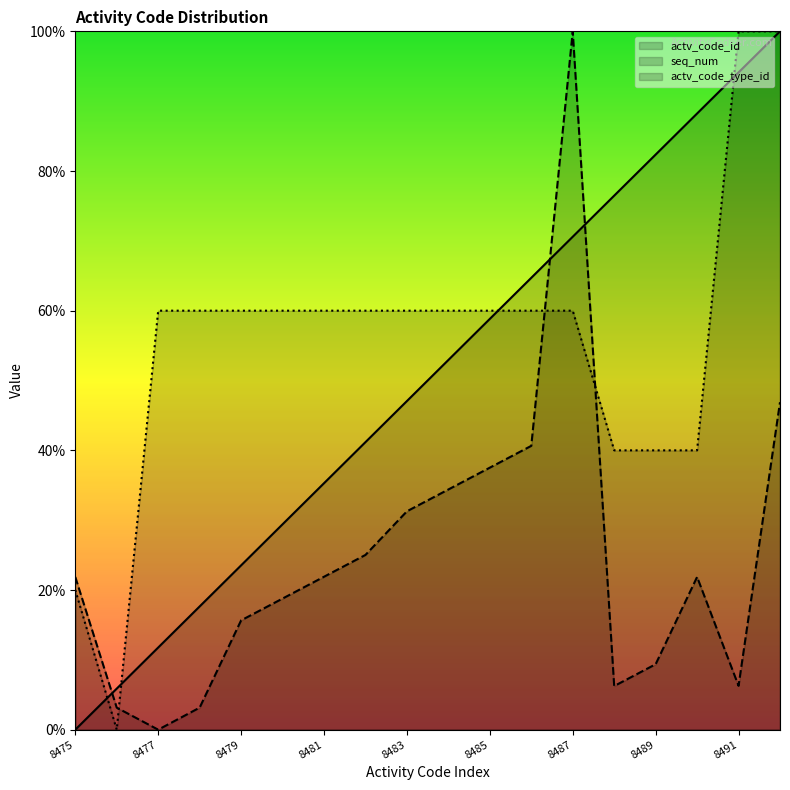

Which category has the highest value across all series?

8492